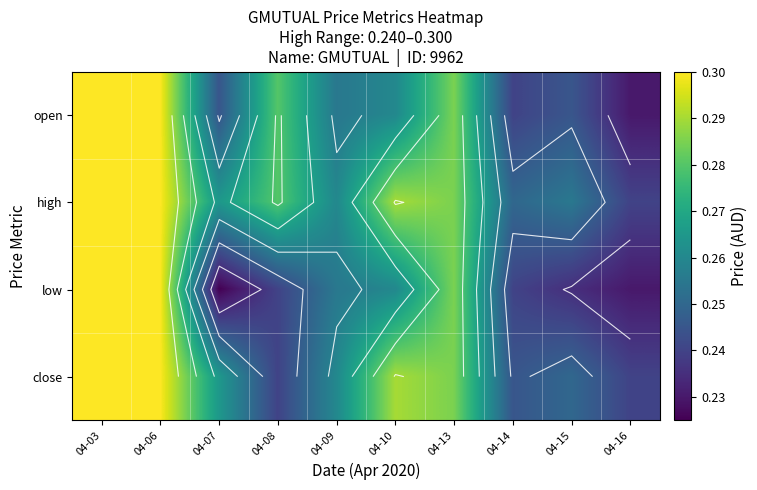

True or false: low has a value of 0.1 at 04-09.

False